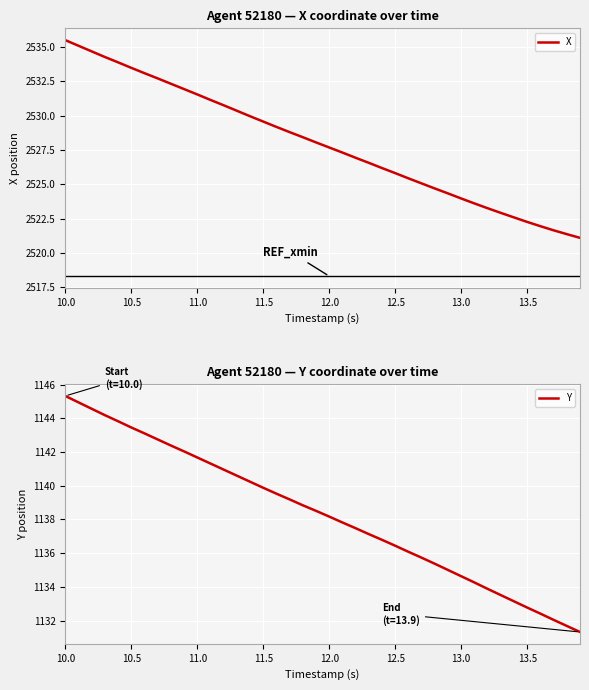

What is the lowest value of the X series?

2521.1